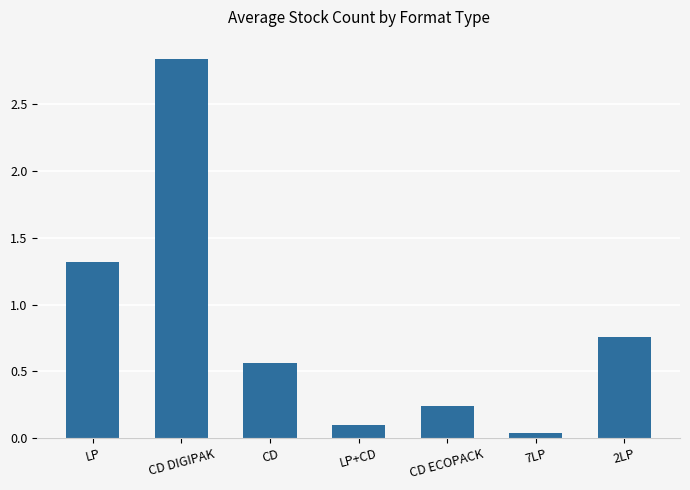

What is the change in value from LP to CD DIGIPAK?

+1.5